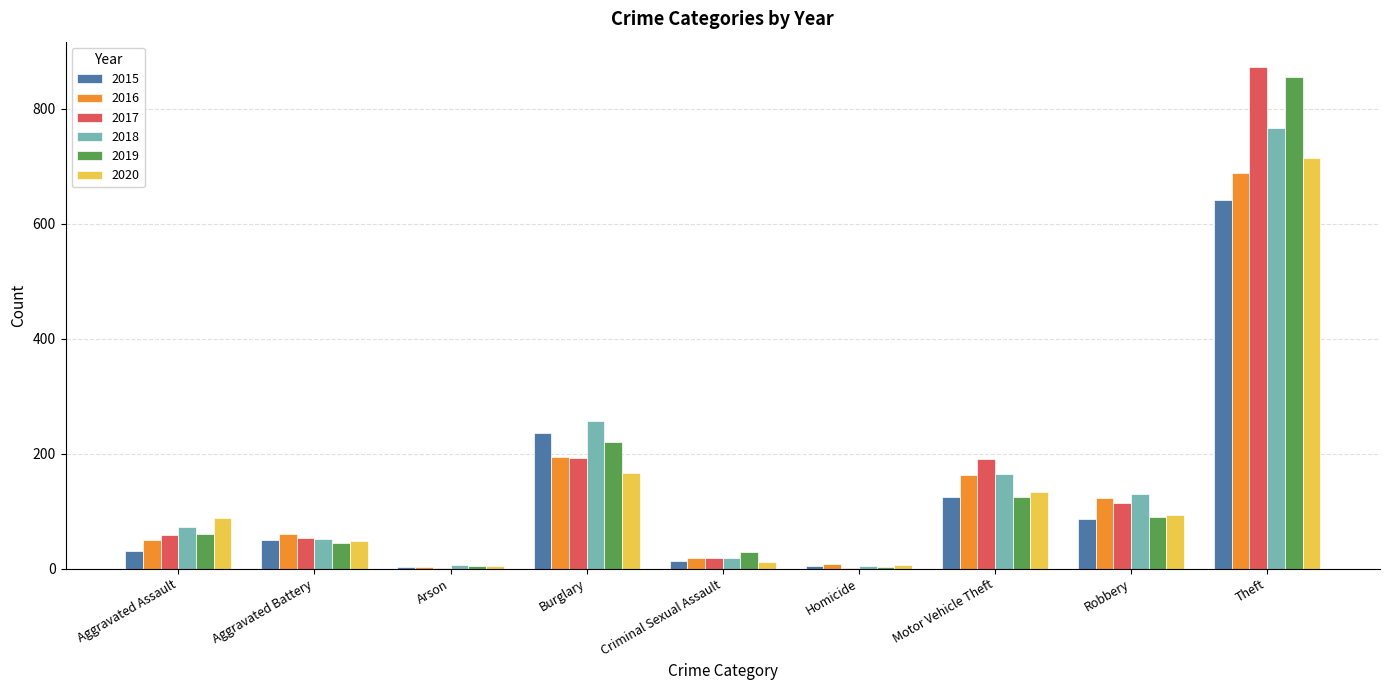

Which label corresponds to the largest value in the chart?

Theft